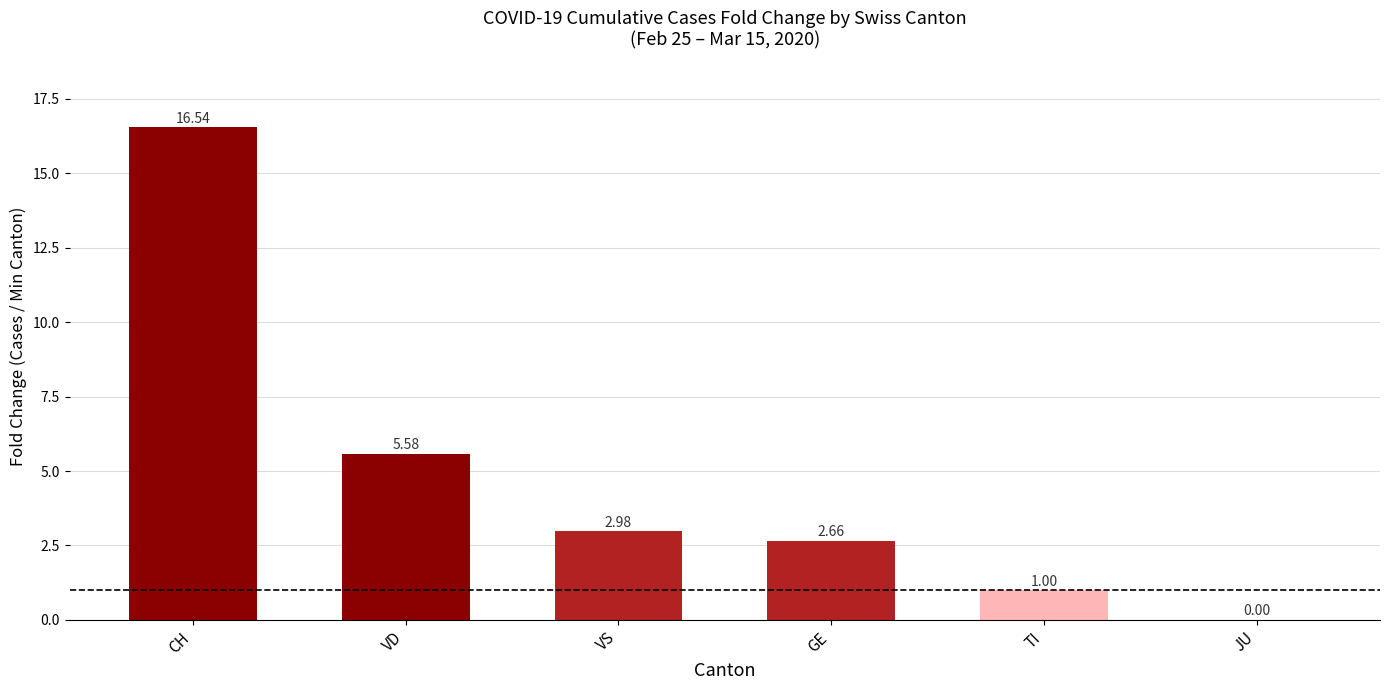

Which label corresponds to the largest value in the chart?

CH